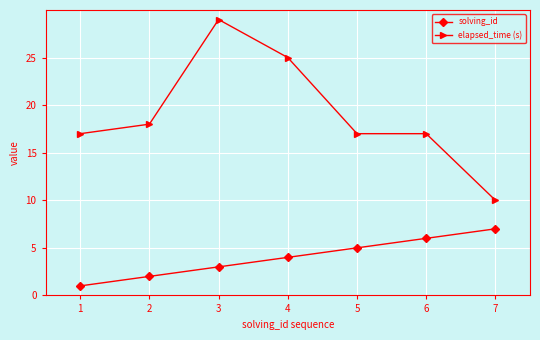

How many values in the solving_id series are below 4?

3